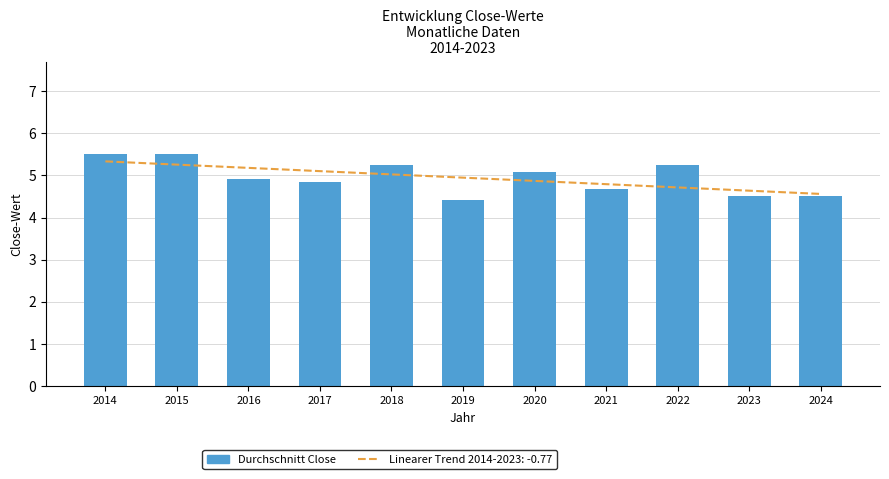

Rank the categories by value from highest to lowest.

2014, 2015, 2018, 2022, 2020, 2016, 2017, 2021, 2023, 2024, 2019